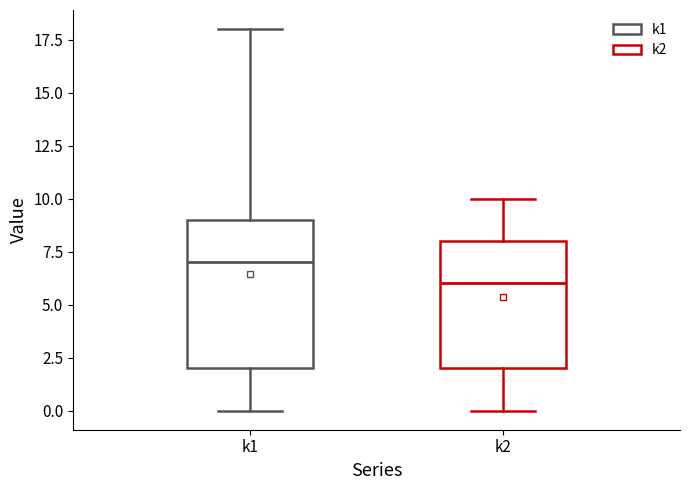

Comparing the boxes themselves (not the whiskers), which one is the tallest?

k1